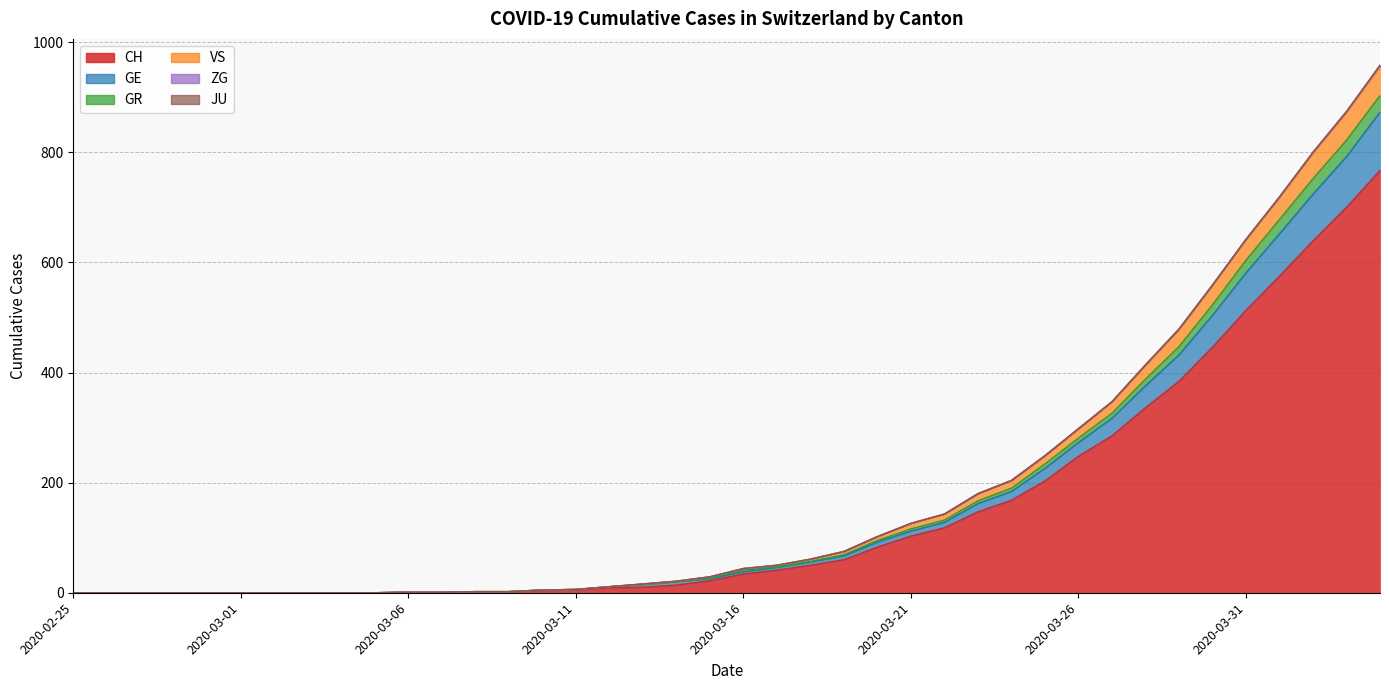

True or false: CH has a value of -370 at 2020-02-25.

False